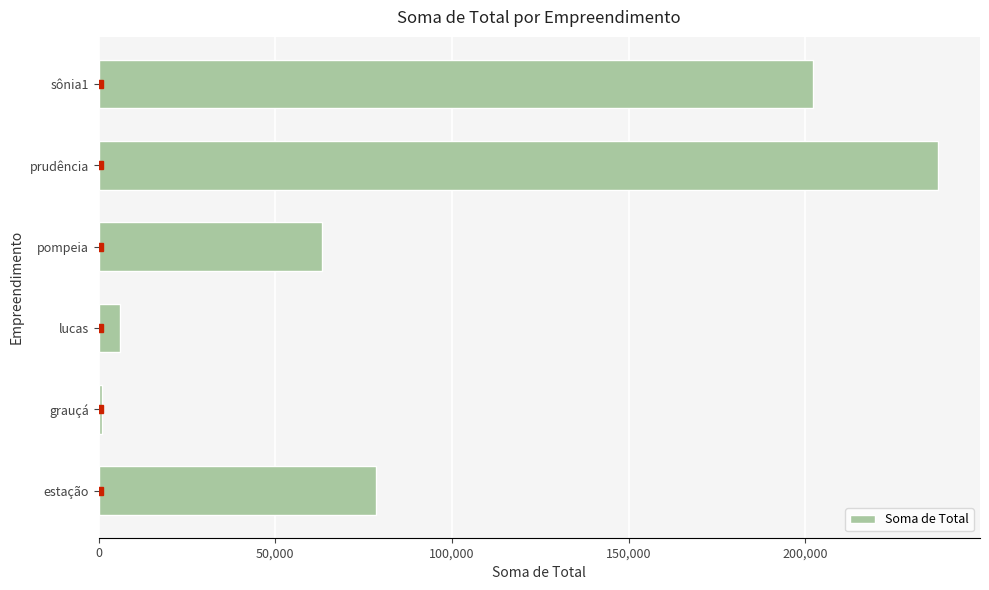

List the labels in order of value, smallest first.

grauçá, lucas, pompeia, estação, sônia1, prudência